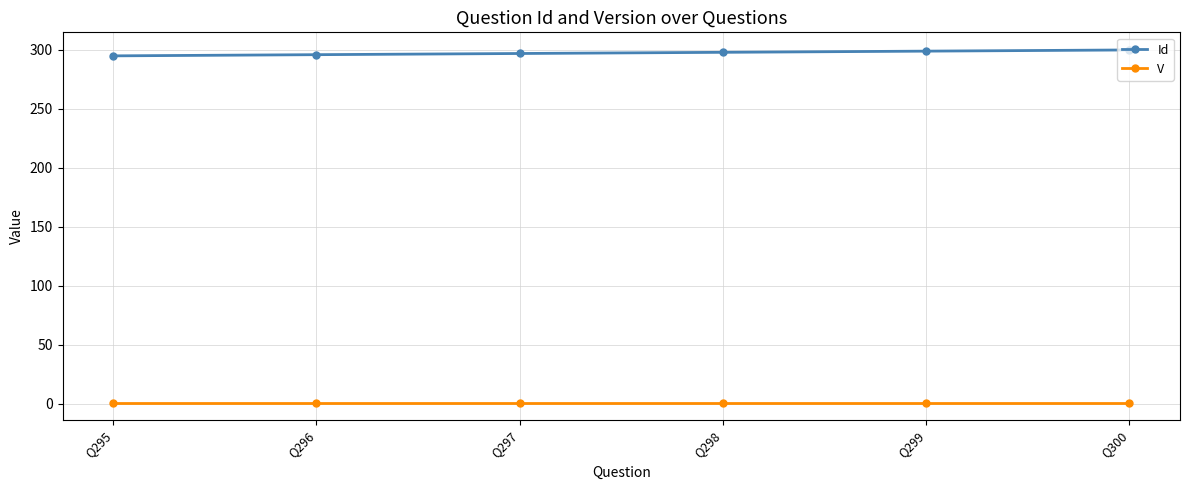

What is the total value across all series at Q295?

296